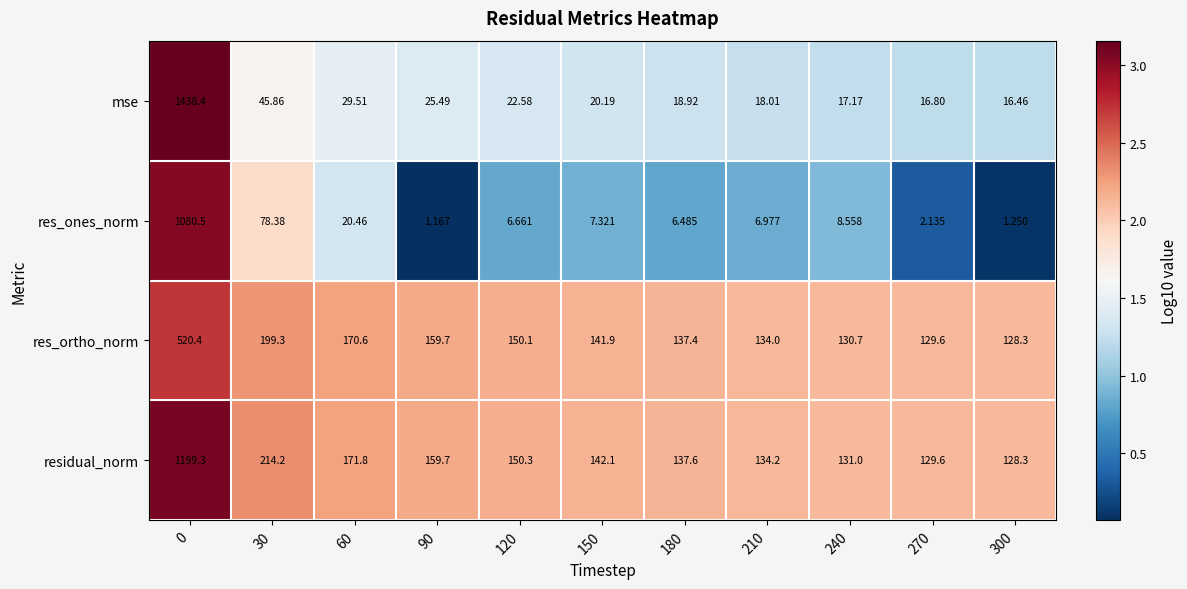

How many data points does each series have?

11